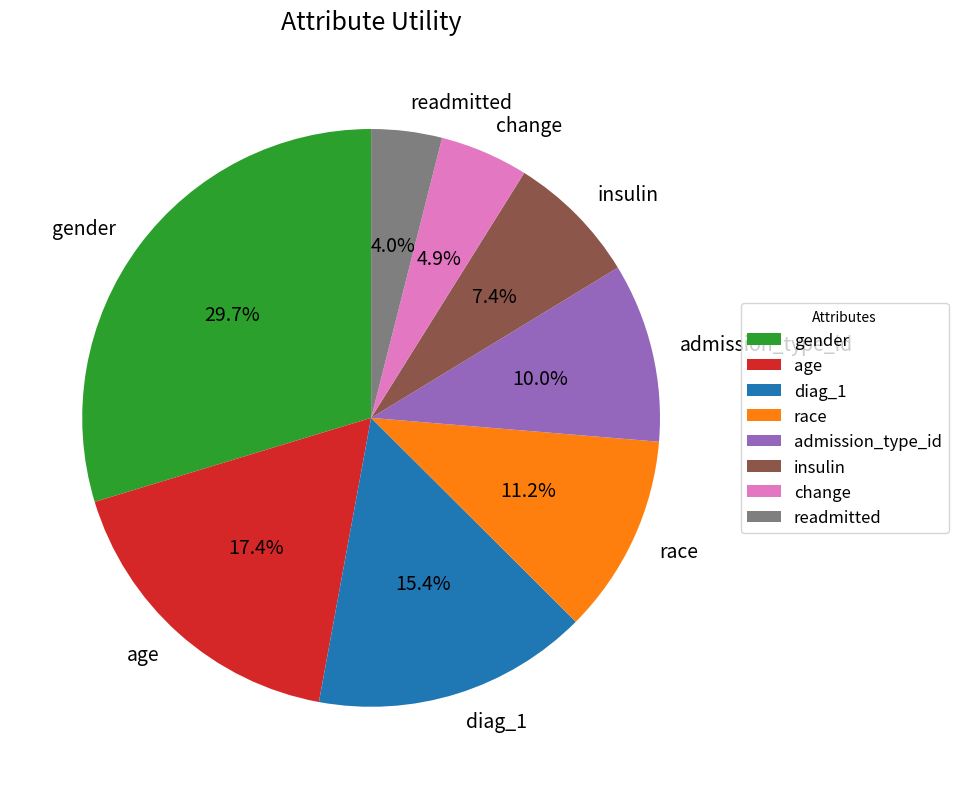

Combined, do diag_1 and insulin account for over 50%?

No